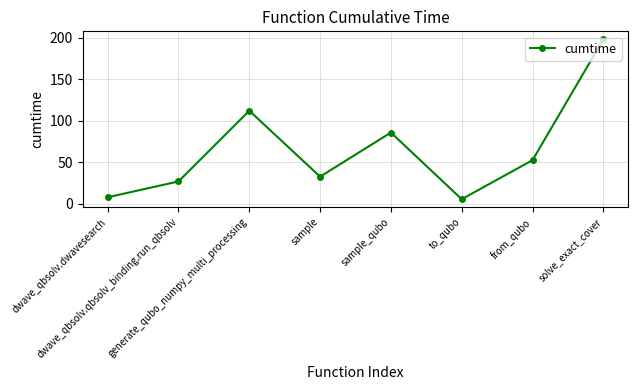

Reading right to left, what are all the values shown in this chart?

198.4	52.8	5.8	86.0	32.9	112.3	27.1	8.1